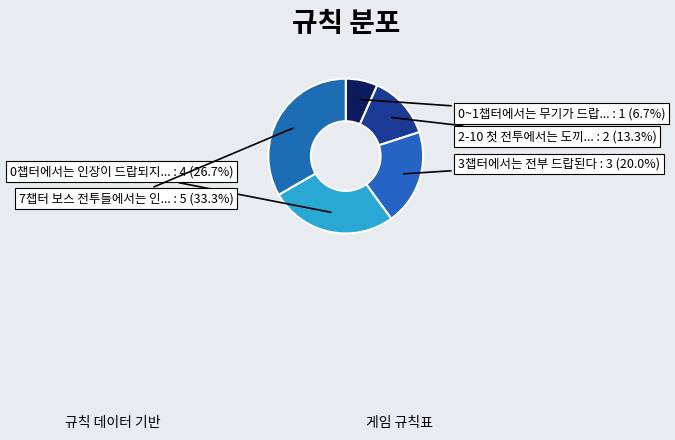

Which category has the smallest portion of the pie?

0~1챕터에서는 무기가 드랍되지 않는다